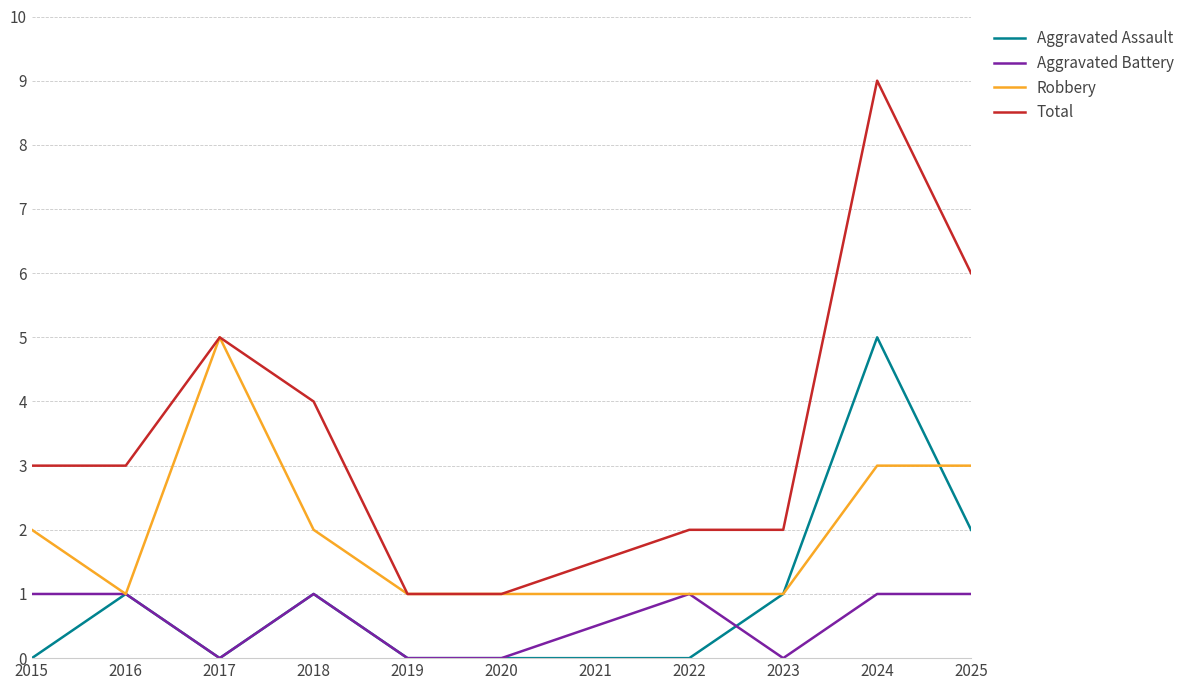

Which series ends up on top after the final intersection of Robbery and Aggravated Assault?

Robbery